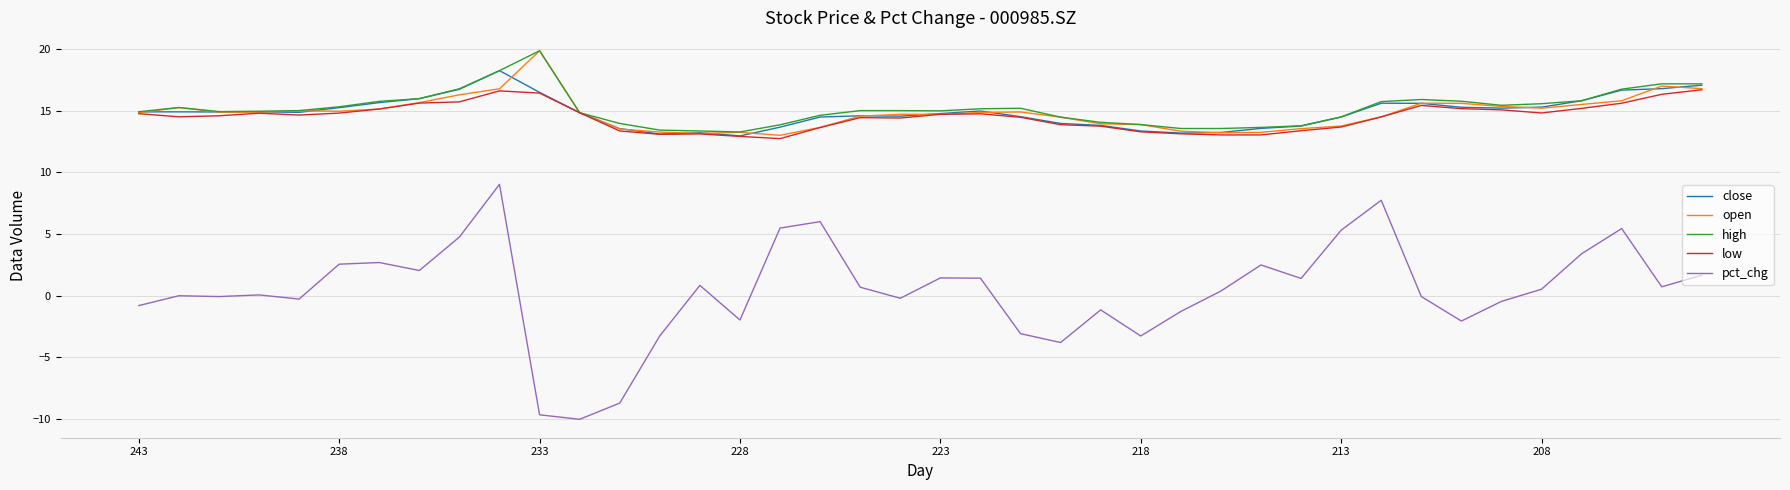

True or false: pct_chg and close cross at least once.

False